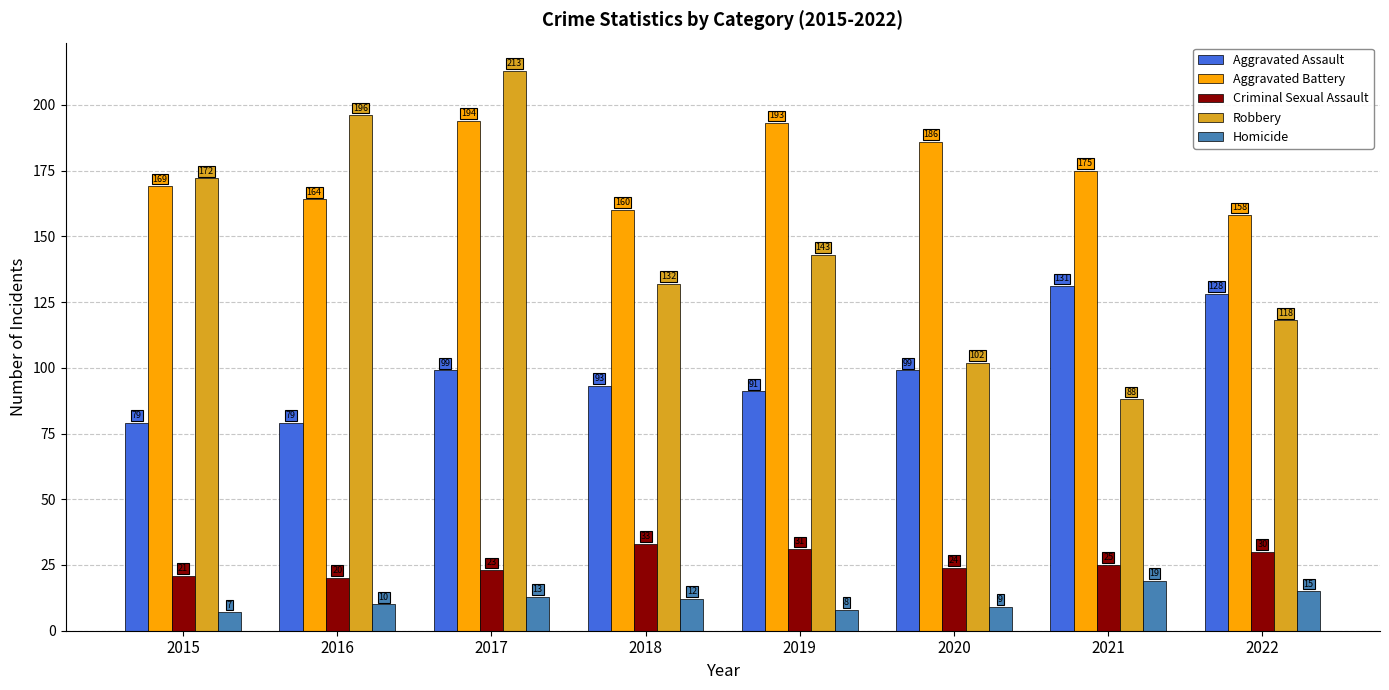

Where does the Robbery series first go above 143?

2015